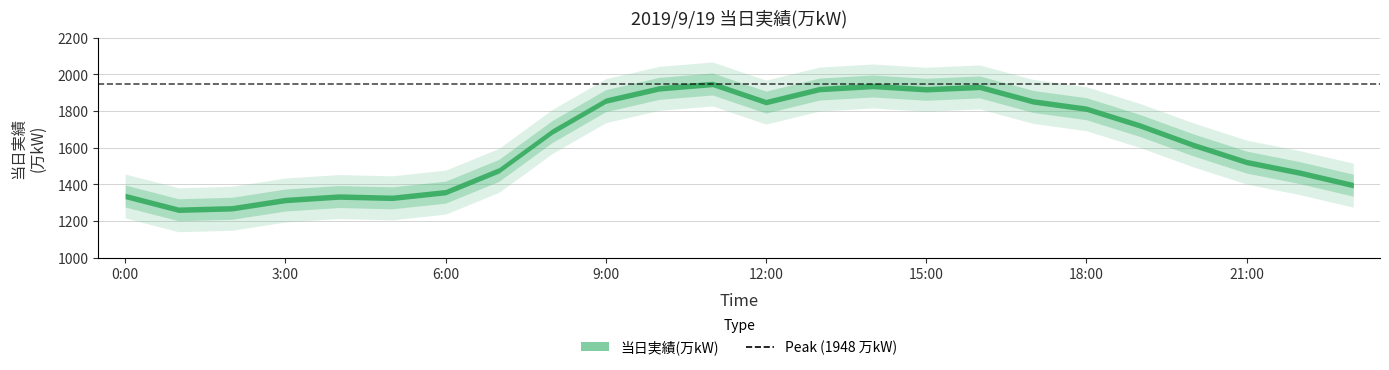

What value does the data have at 23:00, to the nearest 100?

1400